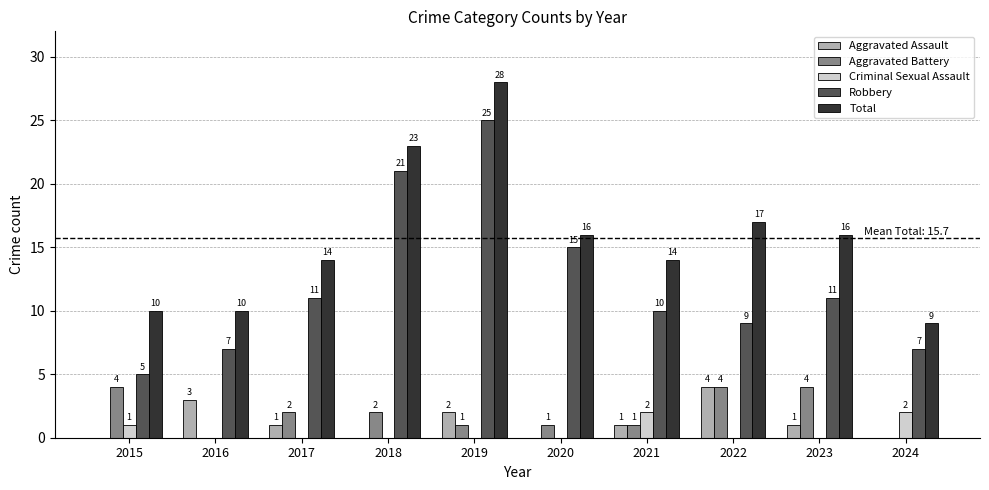

Where is Total nearest to the value 18?

2022